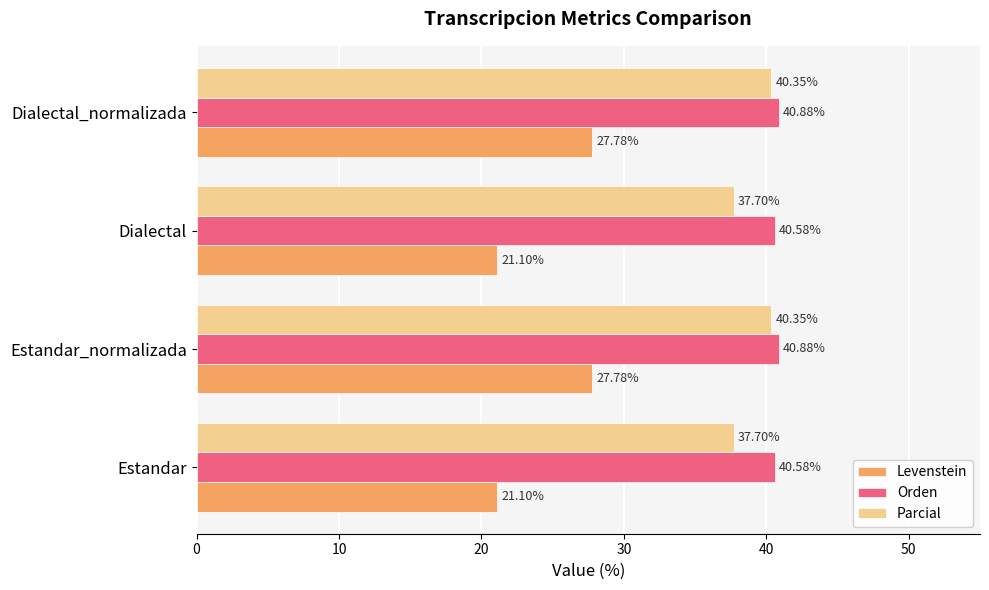

What are all the series names shown in the legend?

Levenstein, Orden, Parcial